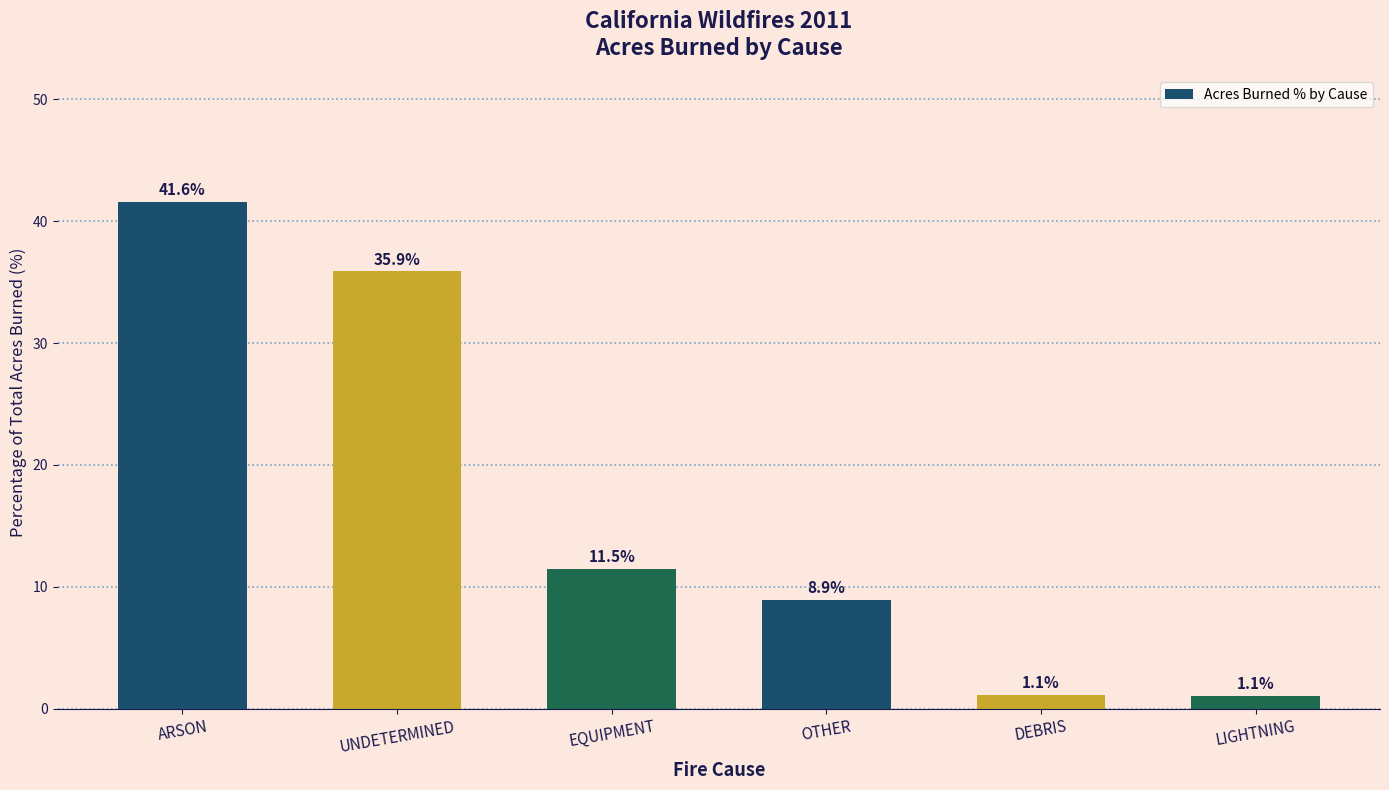

What is the approximate value at DEBRIS?

1.1